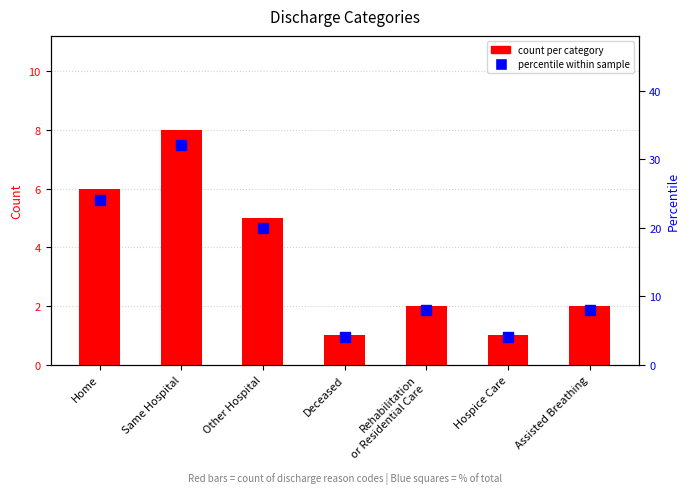

How many values in the percentile within sample series are below 8?

2